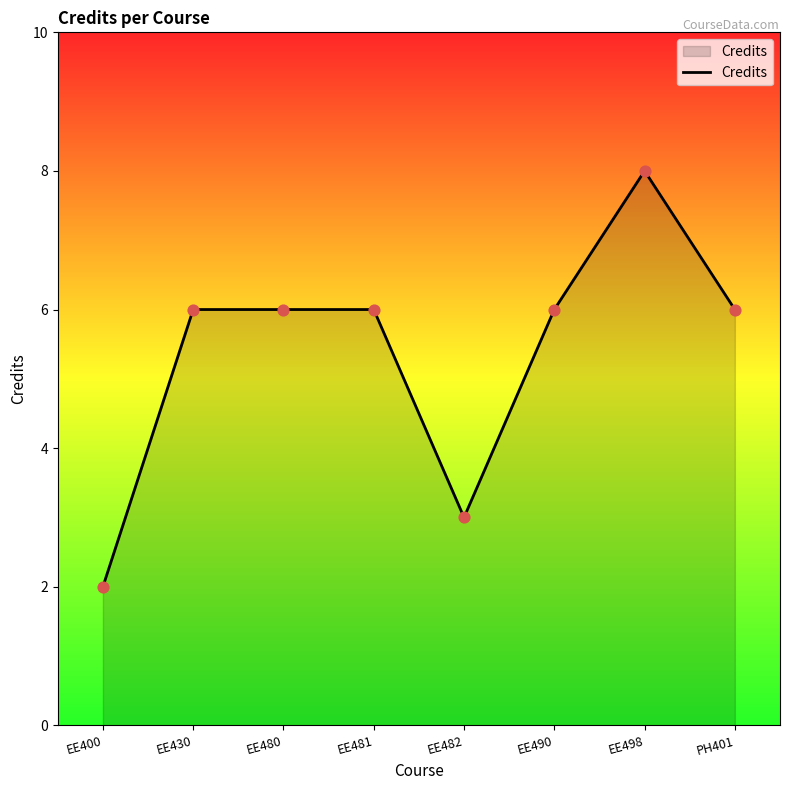

What is the change in value from EE400 to PH401?

+4